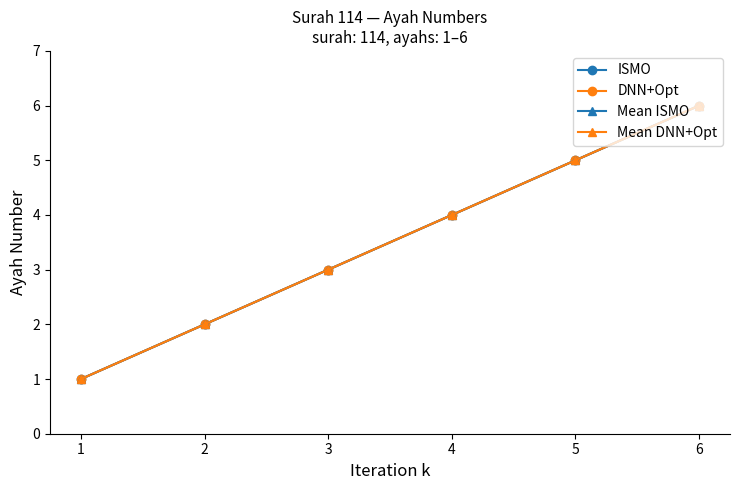

Which series has the largest range (max minus min)?

ISMO